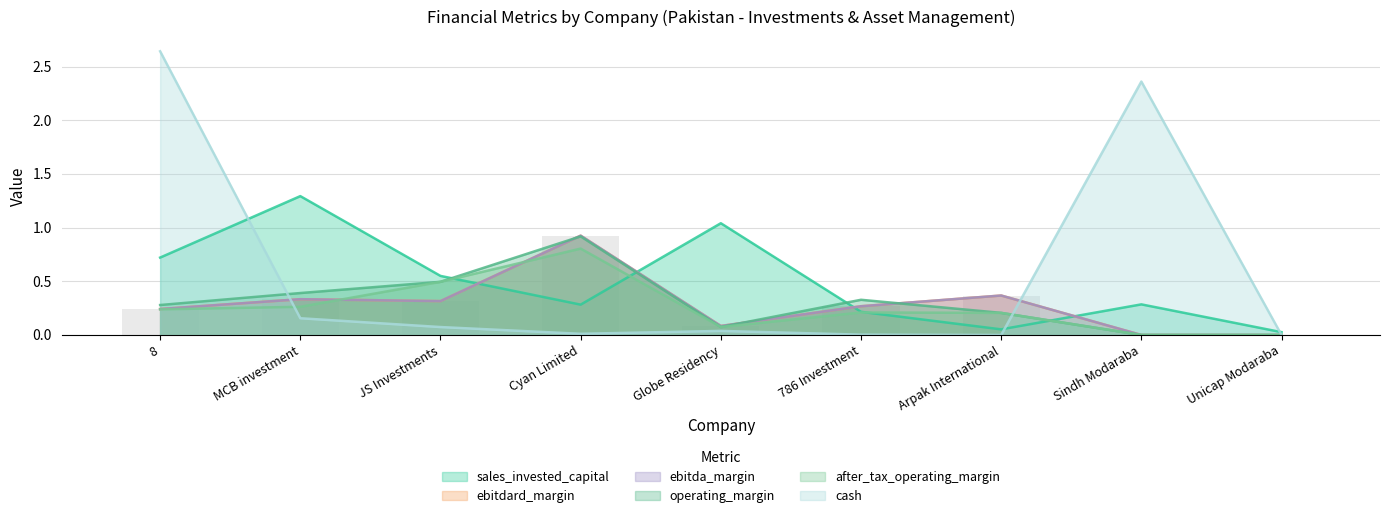

What is the label of the 7th bar from the right?

JS Investments